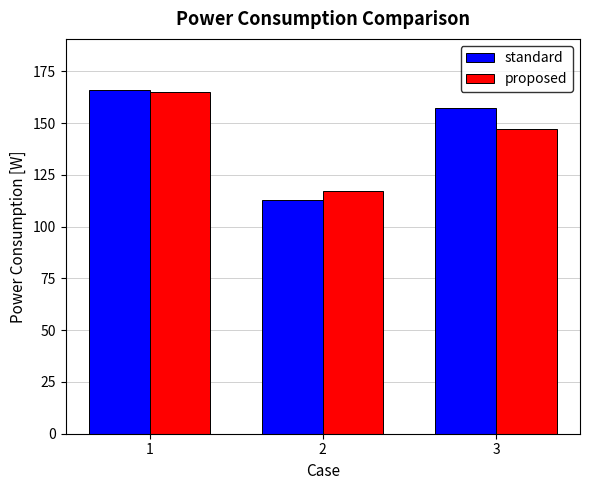

Rank the categories by standard value from lowest to highest.

2, 3, 1